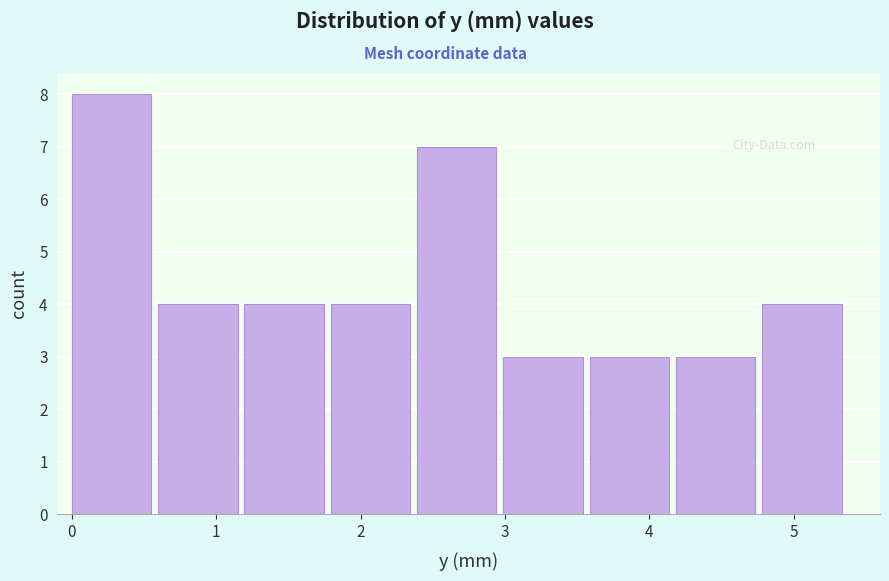

What is the height of the bar covering 3.6 to 4.2 on the x-axis? Neither the bar edges nor the heights are printed on the chart, so give them approximately, as read against the axes.

3